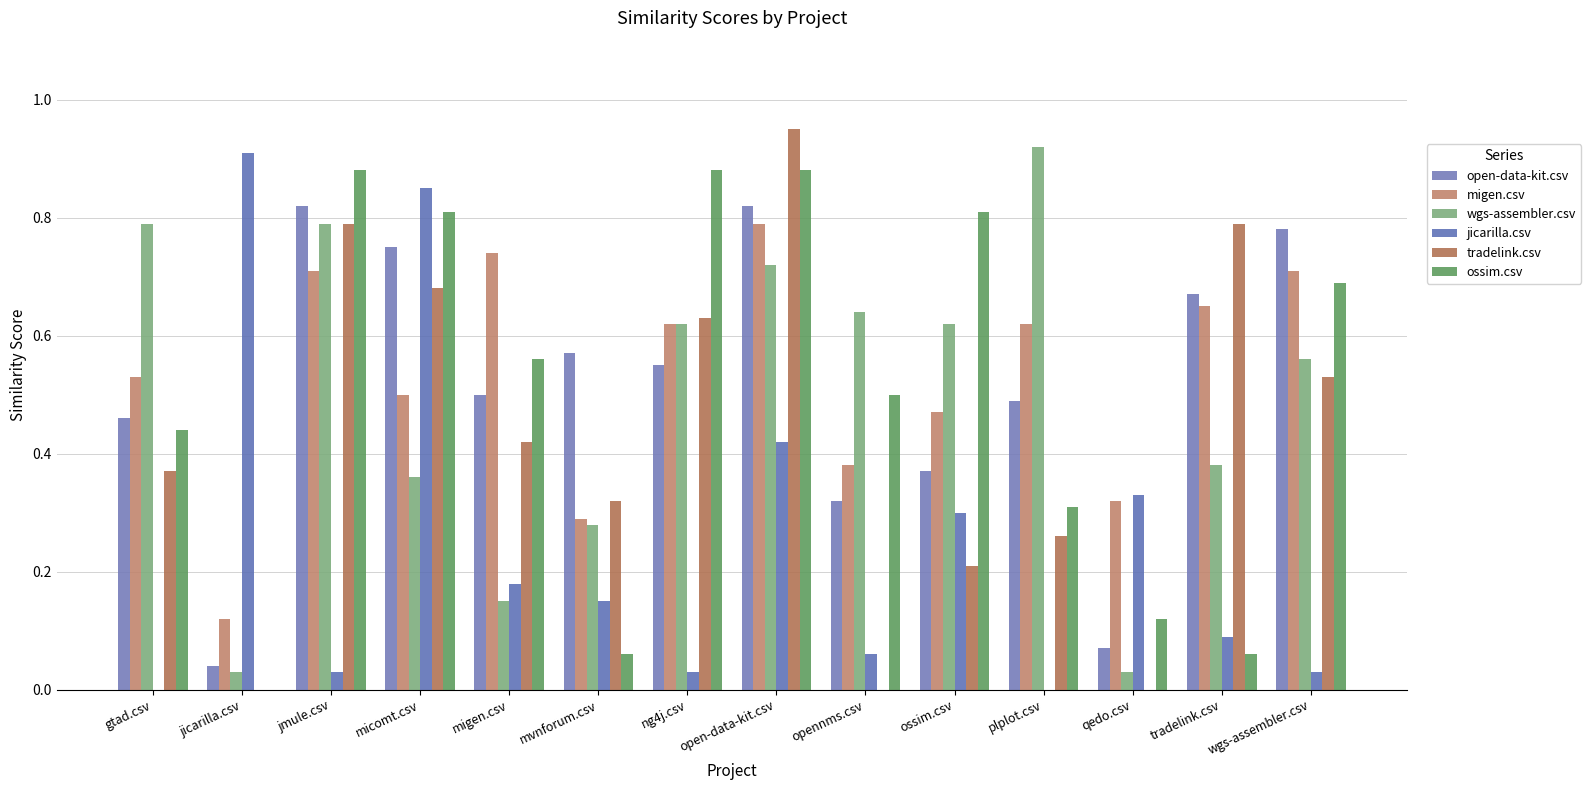

Between opennms.csv and wgs-assembler.csv, which series saw the biggest shift?

tradelink.csv